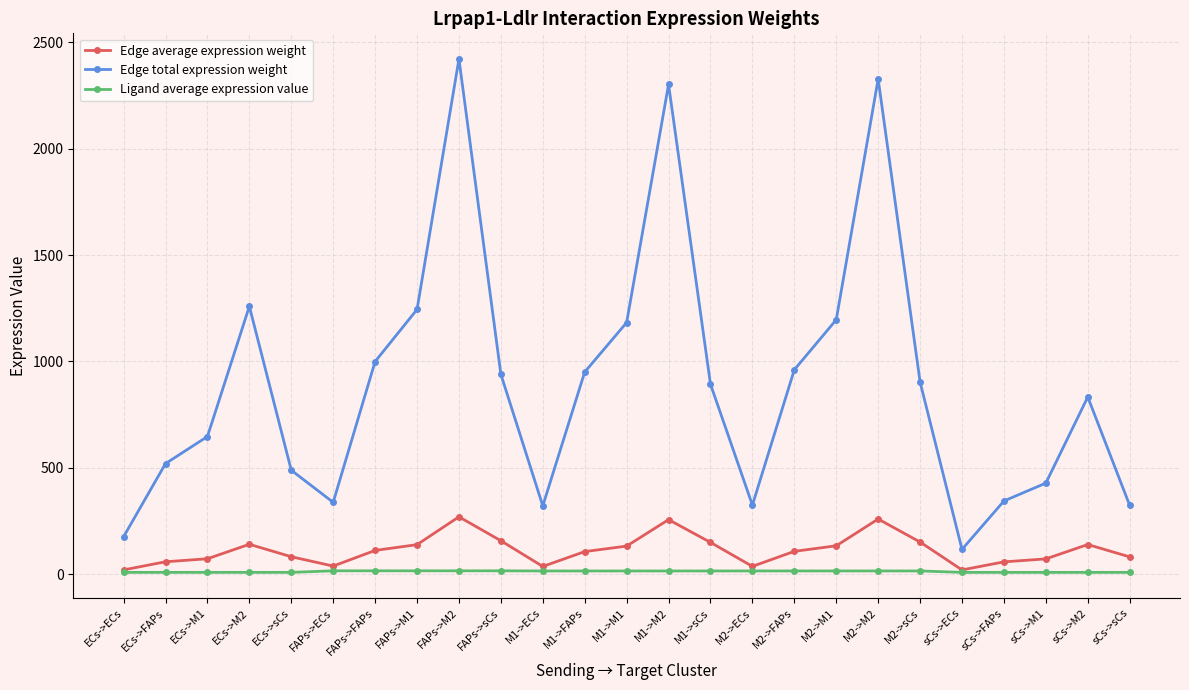

Is the value of Edge total expression weight at ECs->M2 greater than the value of Ligand average expression value at M1->FAPs?

Yes